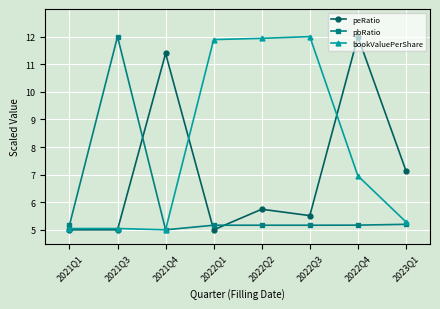

How many distinct data groups are displayed?

3